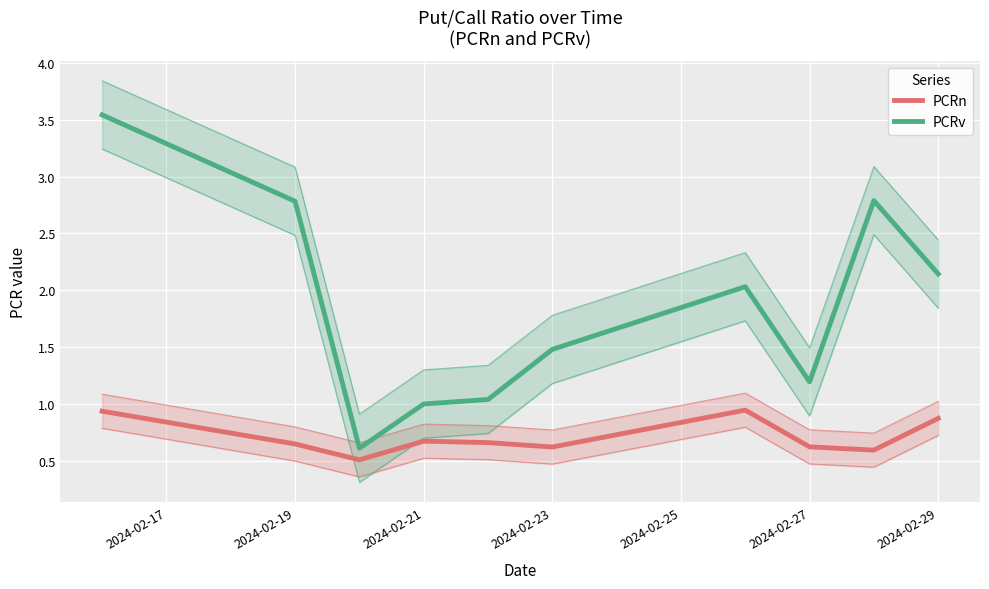

What is the maximum value shown in the chart?

3.5